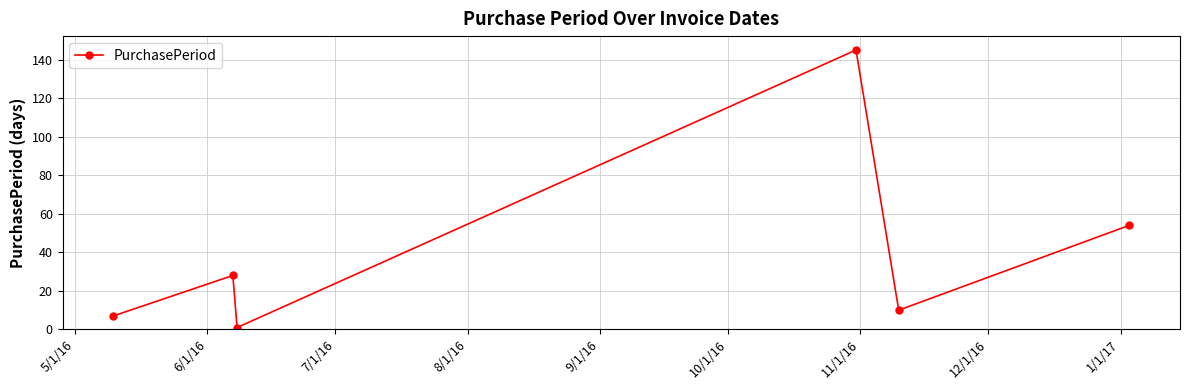

How many data points are less than 28?

3